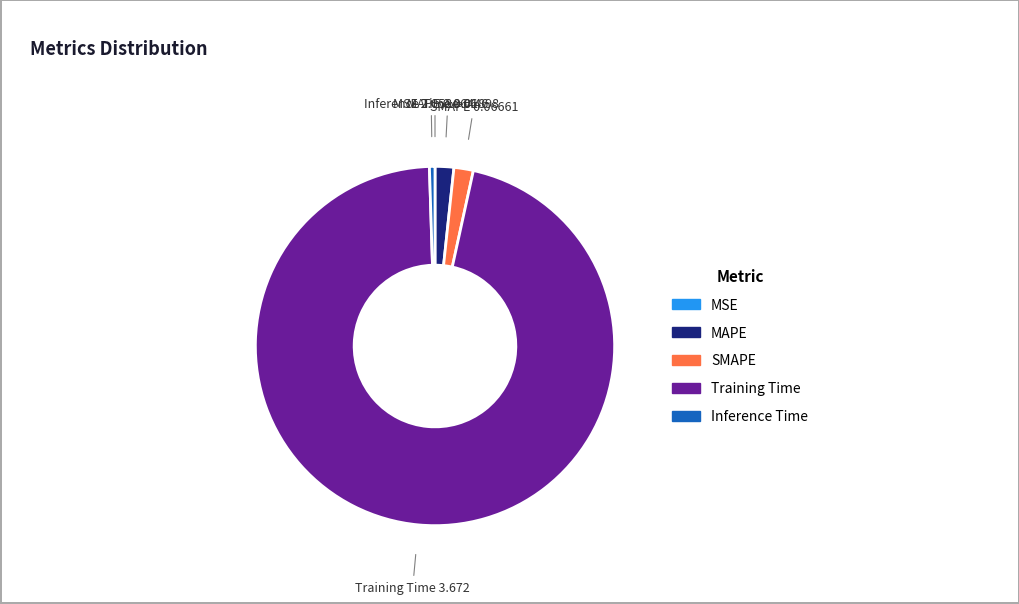

Which category has the biggest portion of the pie?

Training Time